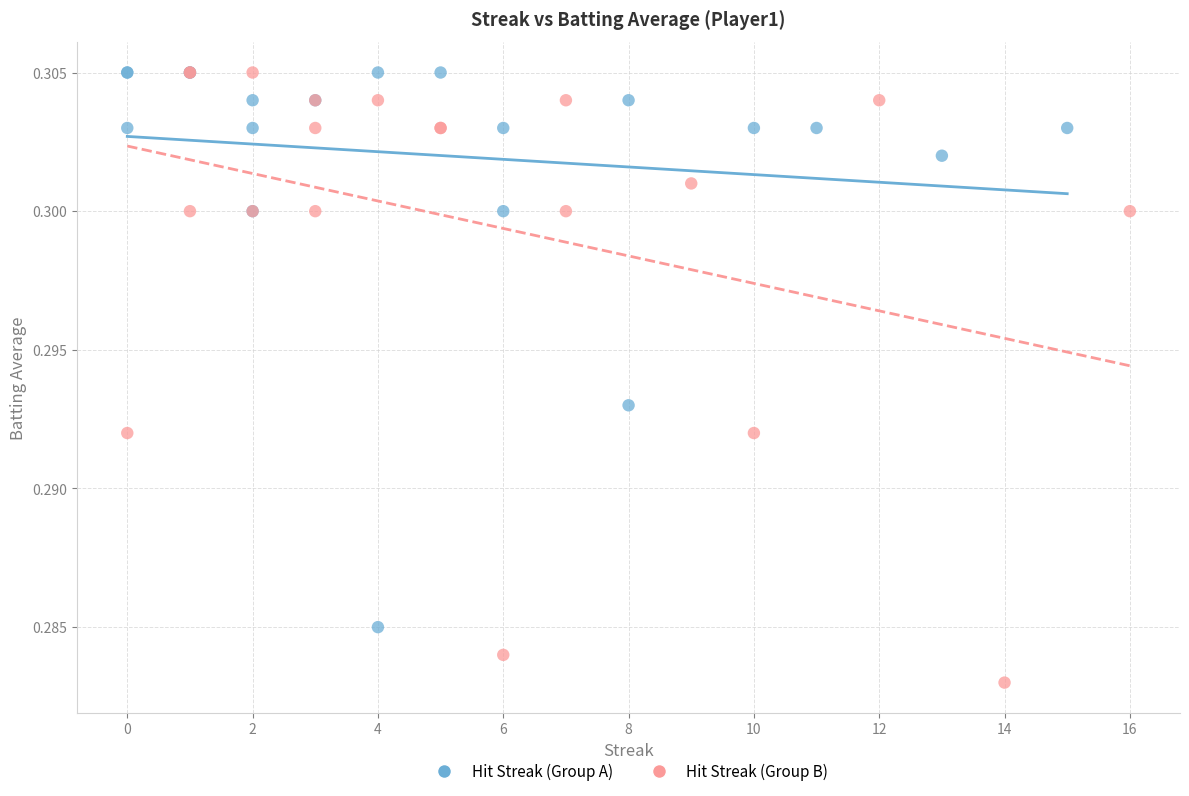

Which series reaches the minimum Y coordinate?

Hit Streak (Group B)